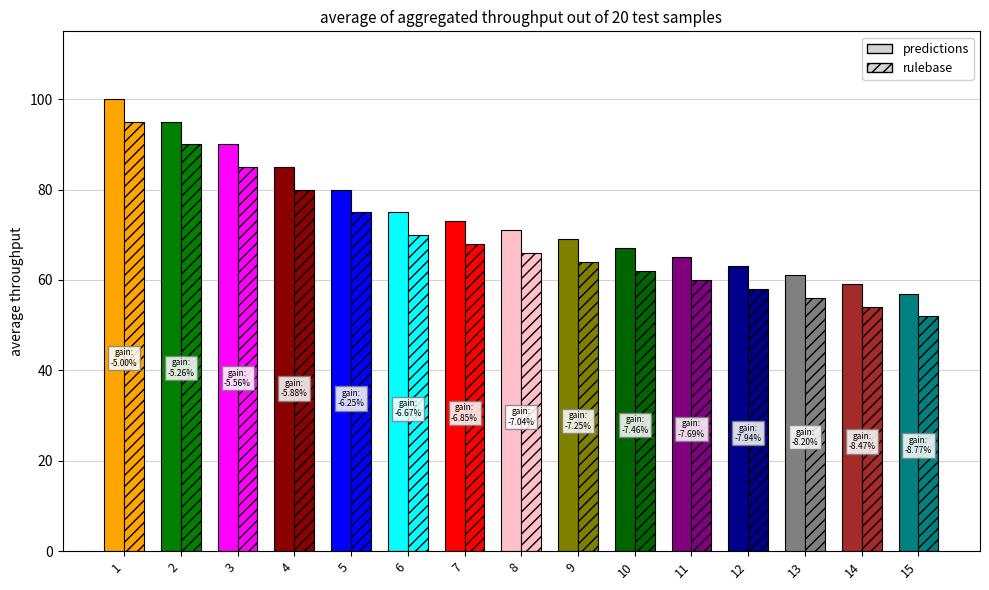

What is the minimum value shown in the chart?

52